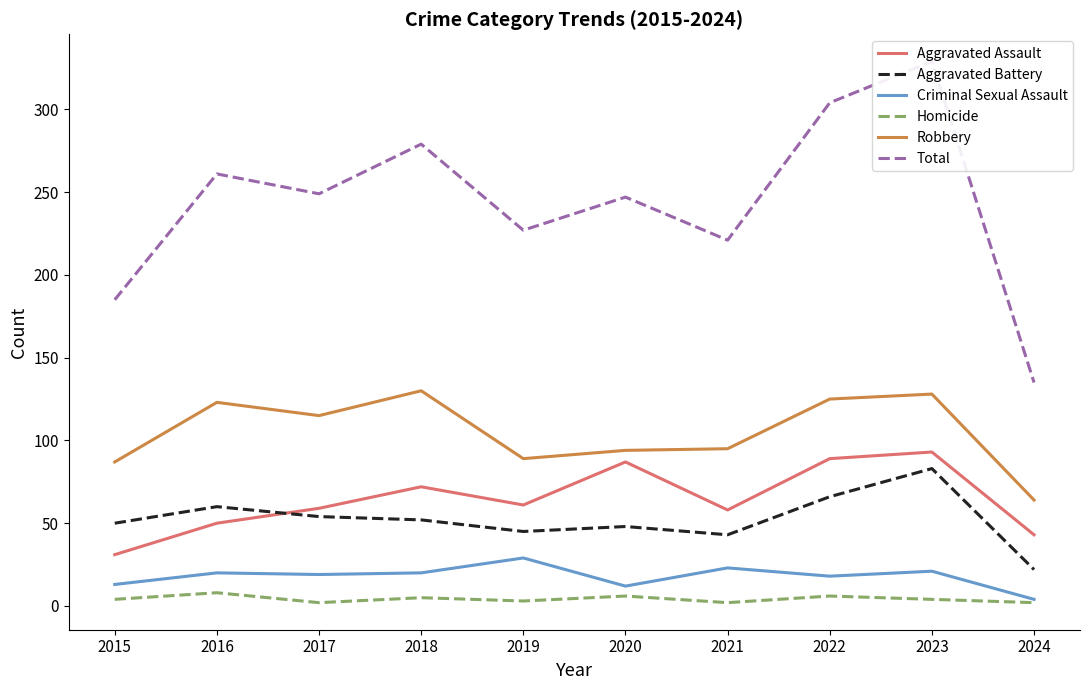

What is the maximum value for Aggravated Assault?

93